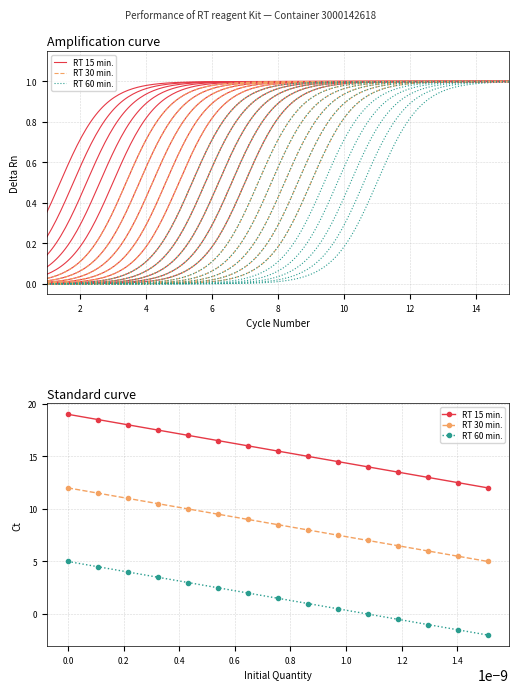

Which has a higher value, 10 or 13?

10